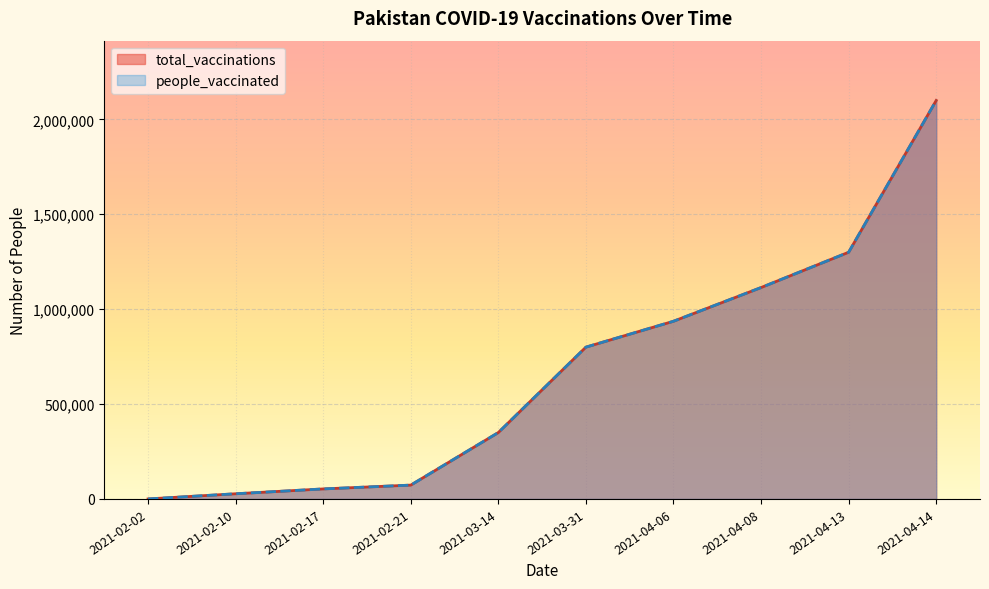

Where is total_vaccinations nearest to the value 1050000?

2021-04-08